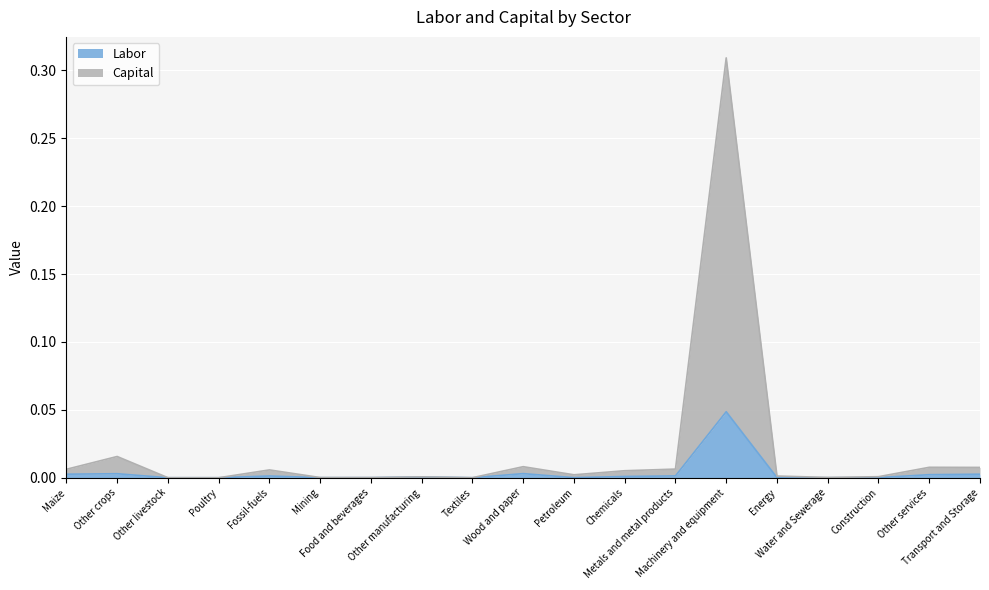

At how many categories does at least one series exceed 0?

19